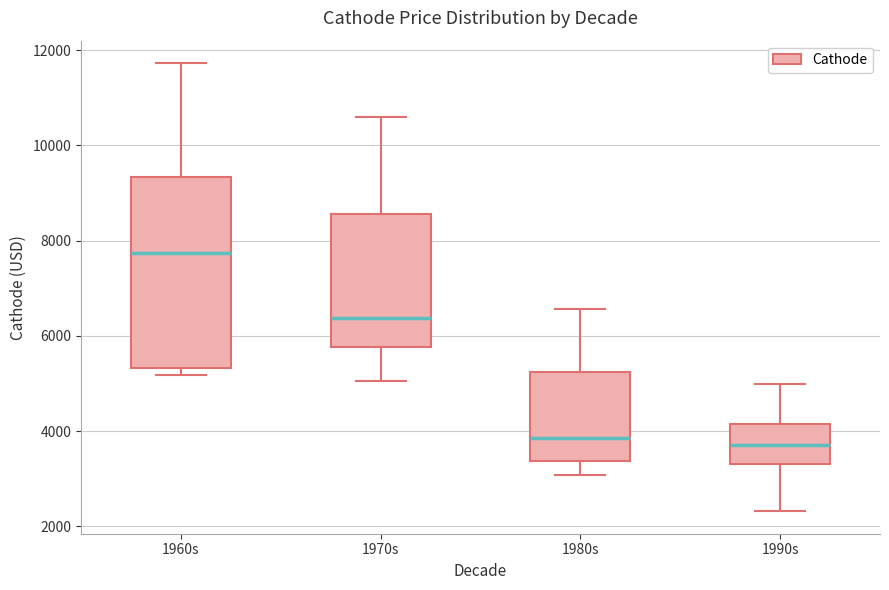

Where is the lower edge of the box for 1980s on the y-axis? The values are not printed on the chart, so give them approximately, as read against the axis.

3400